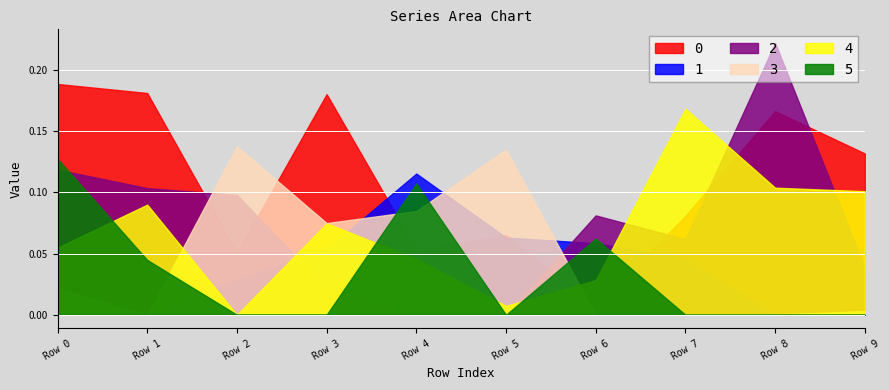

Is the value of 0 at Row 7 greater than the value of 4 at Row 4?

Yes